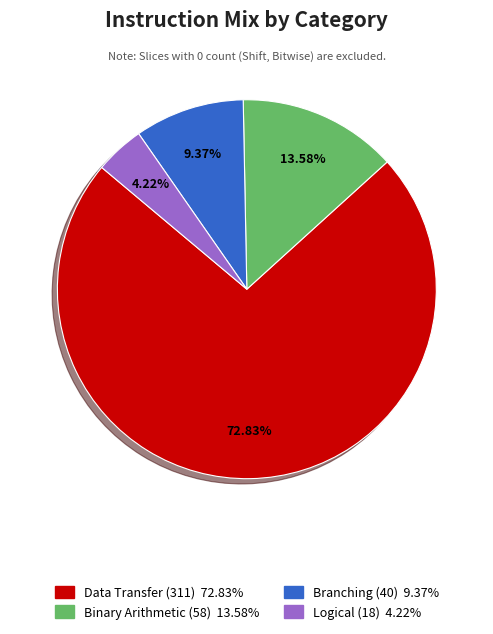

Is there any slice that represents more than half of the pie?

Yes